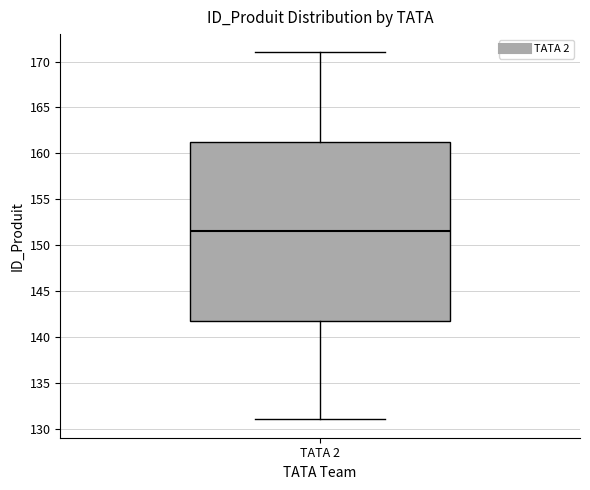

Where does the upper whisker of the box for TATA 2 end on the y-axis? The values are not printed on the chart, so give them approximately, as read against the axis.

171.0